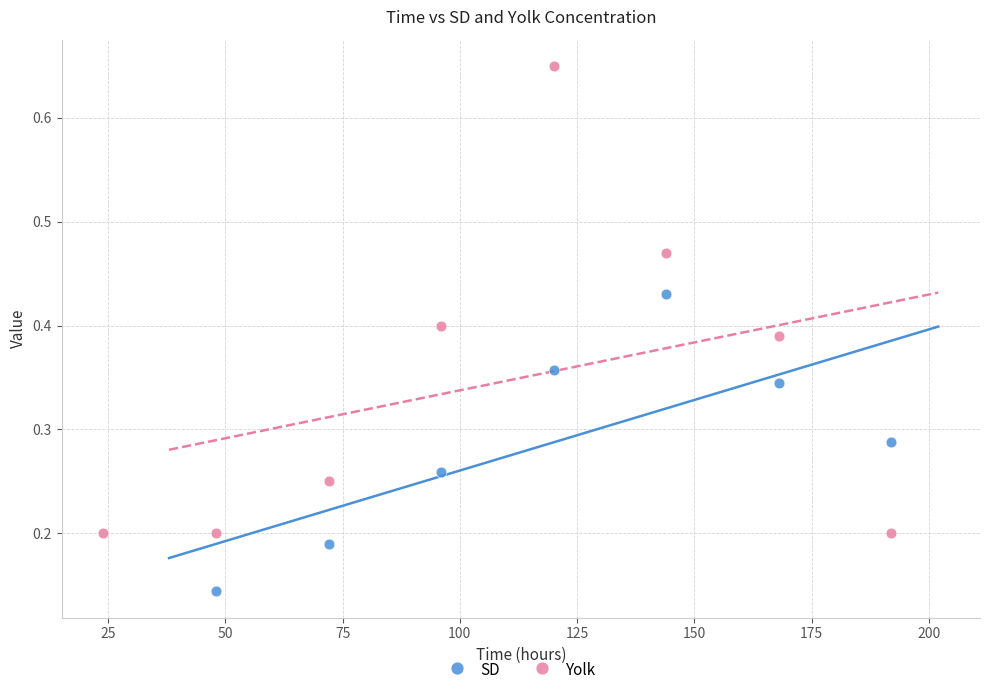

Which series contains the highest Y value?

Yolk